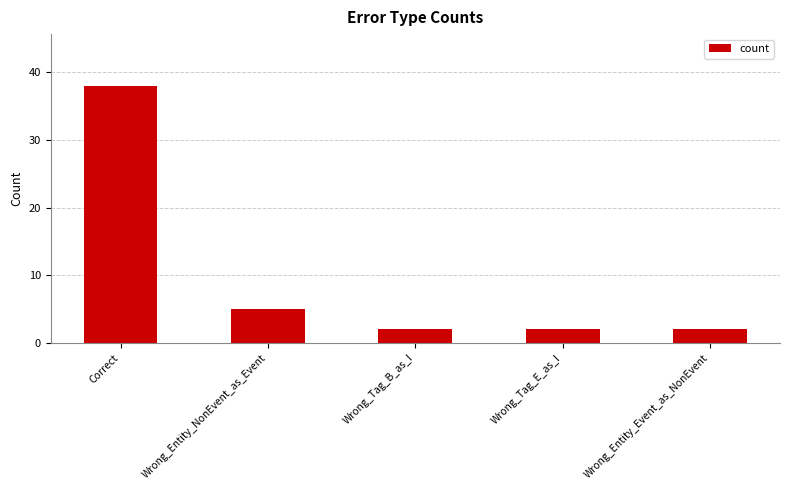

Reading left to right, list all the values displayed in this chart.

38	5	2	2	2